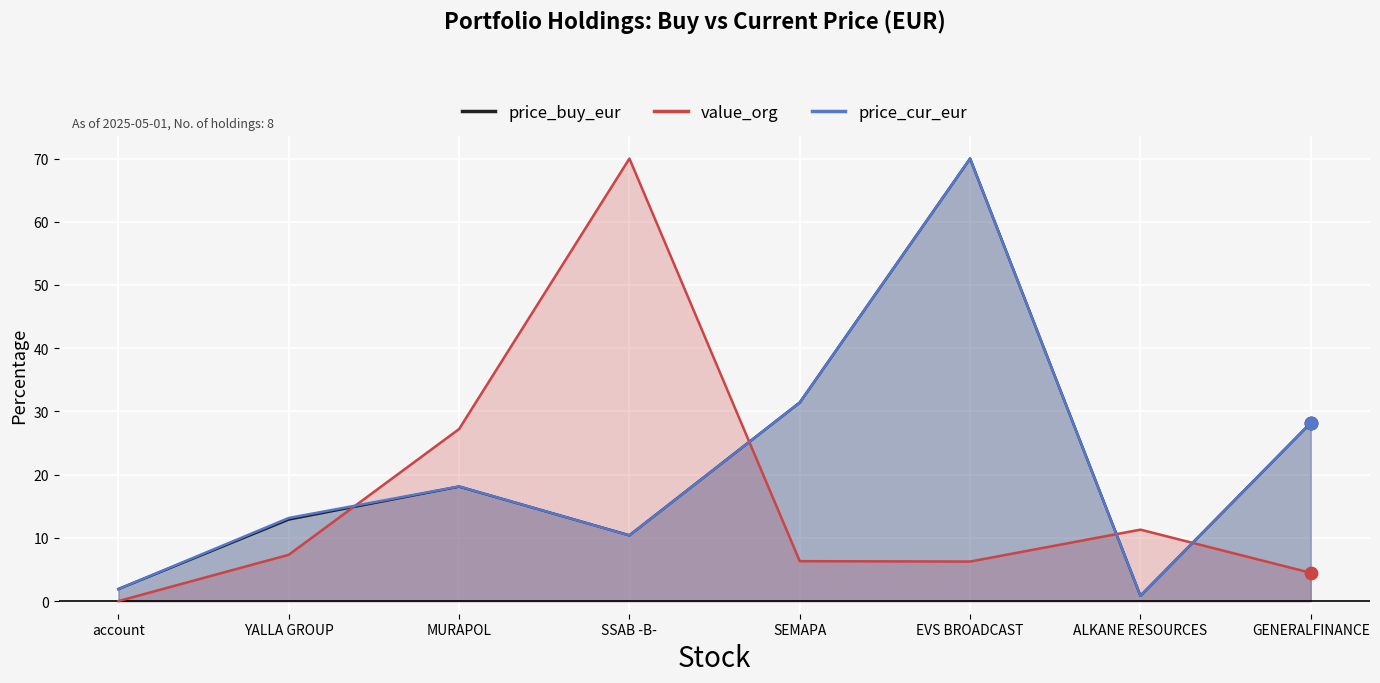

Which series reaches the minimum Y coordinate?

value_org